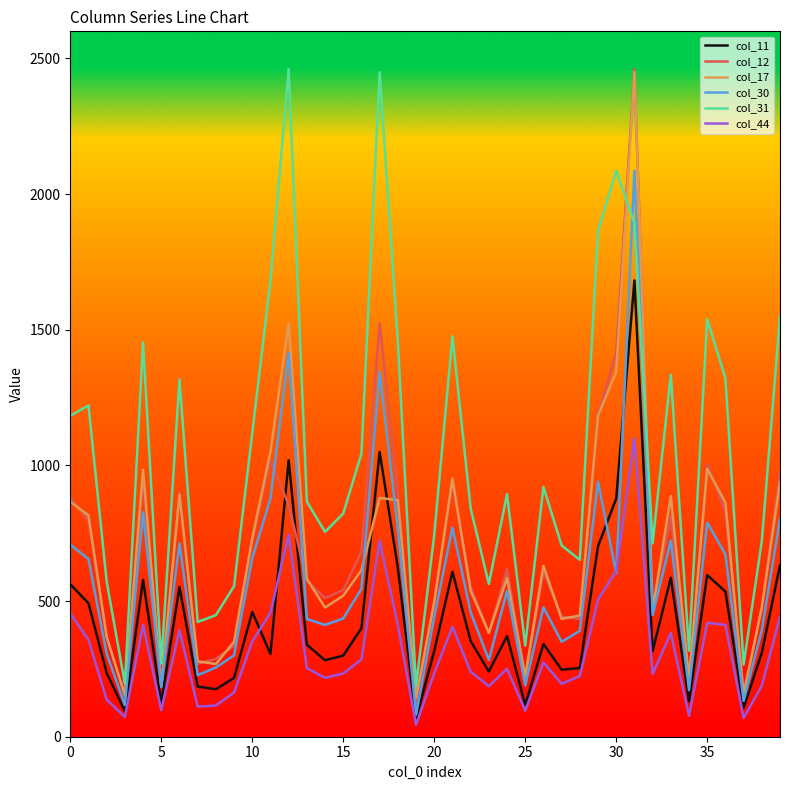

Which series has the largest total across all categories?

col_31